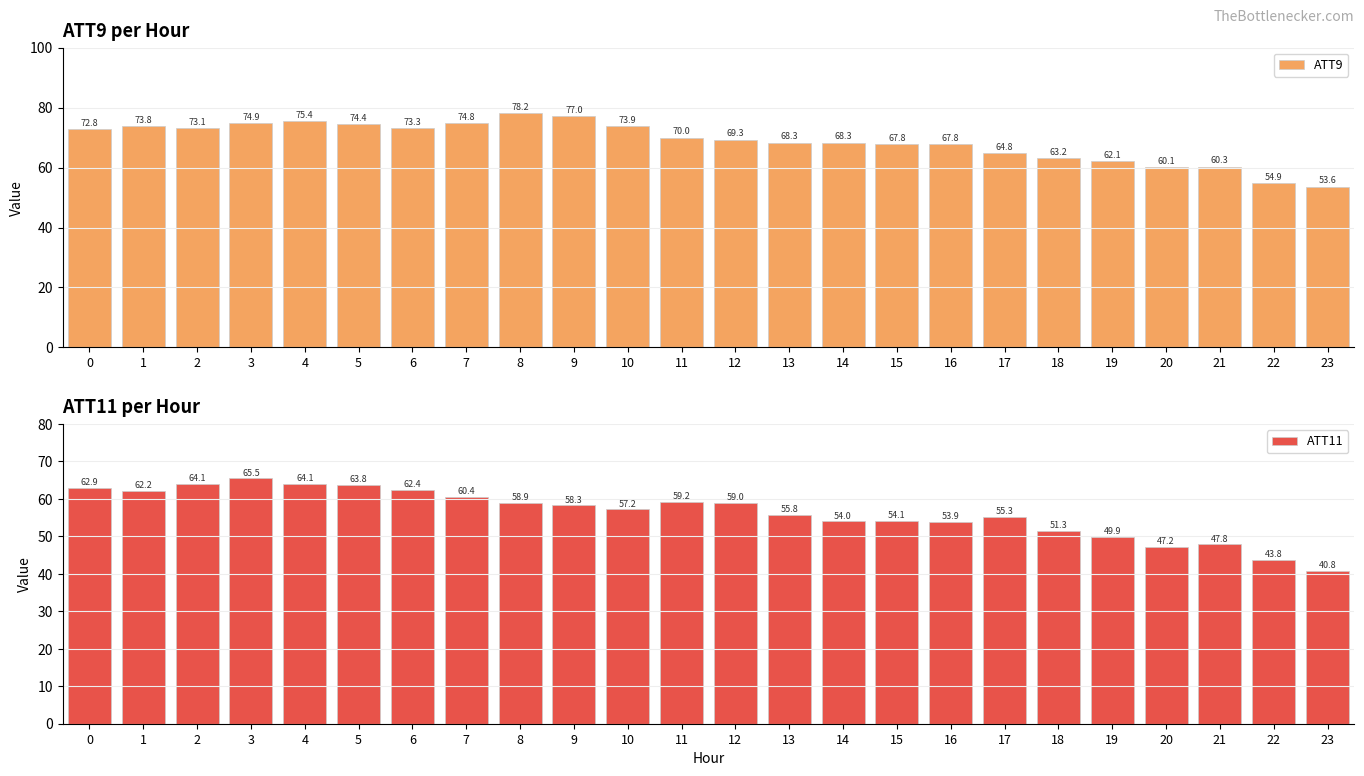

Count the number of data series in this chart.

2